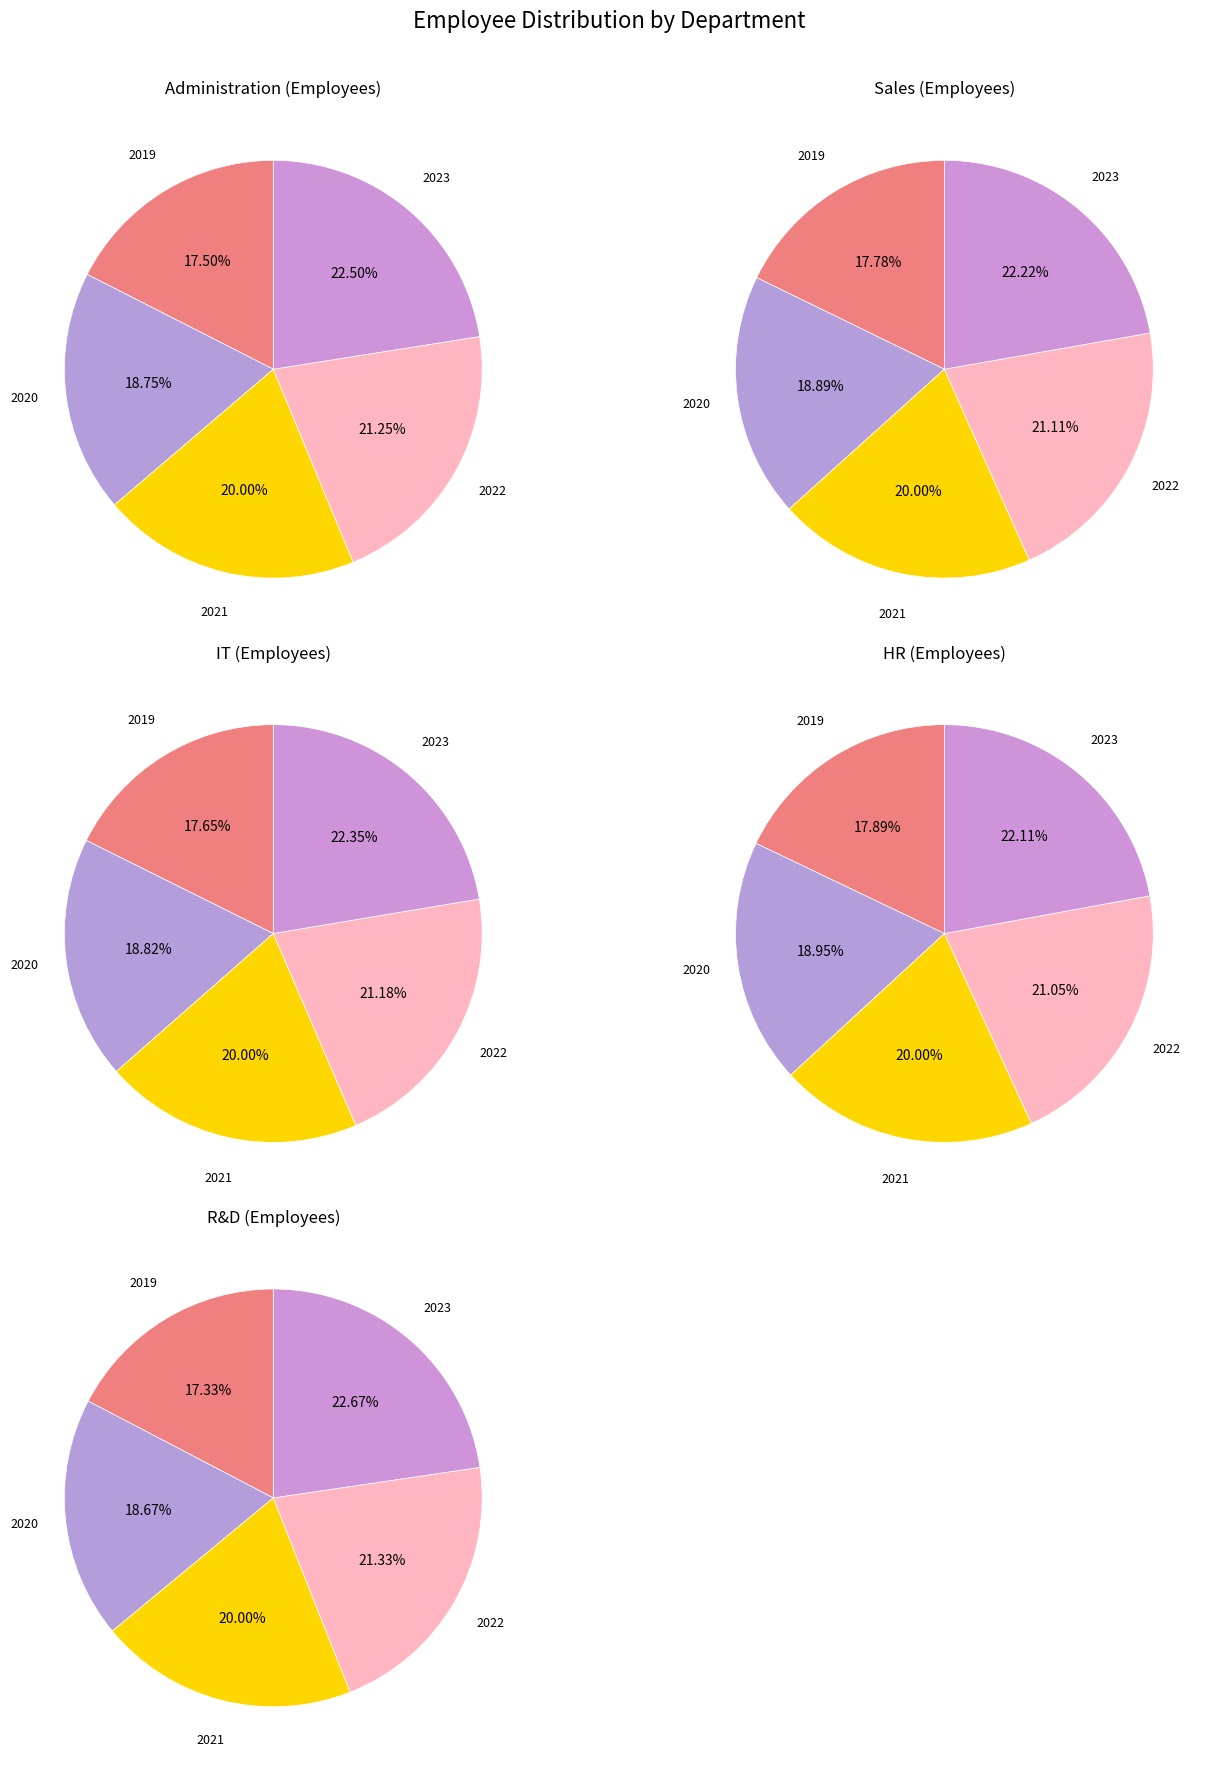

How many slices are in this pie chart?

5